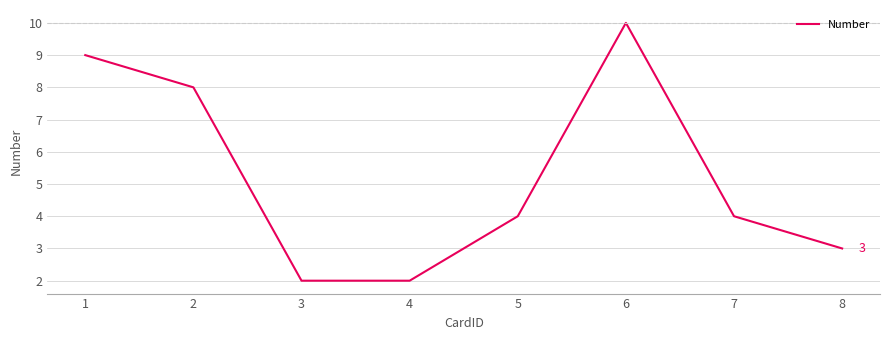

At which category does the data reach its first local peak?

6